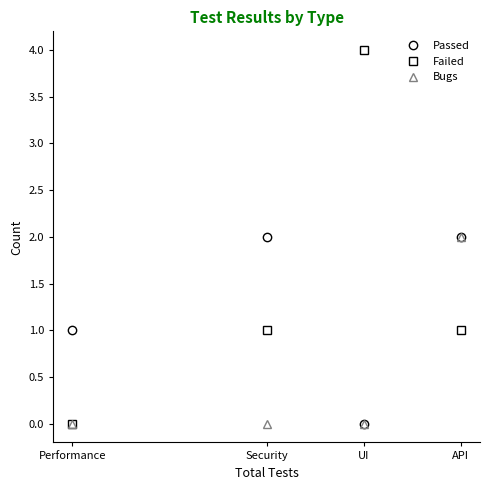

Which category has the highest value in the Failed series?

UI